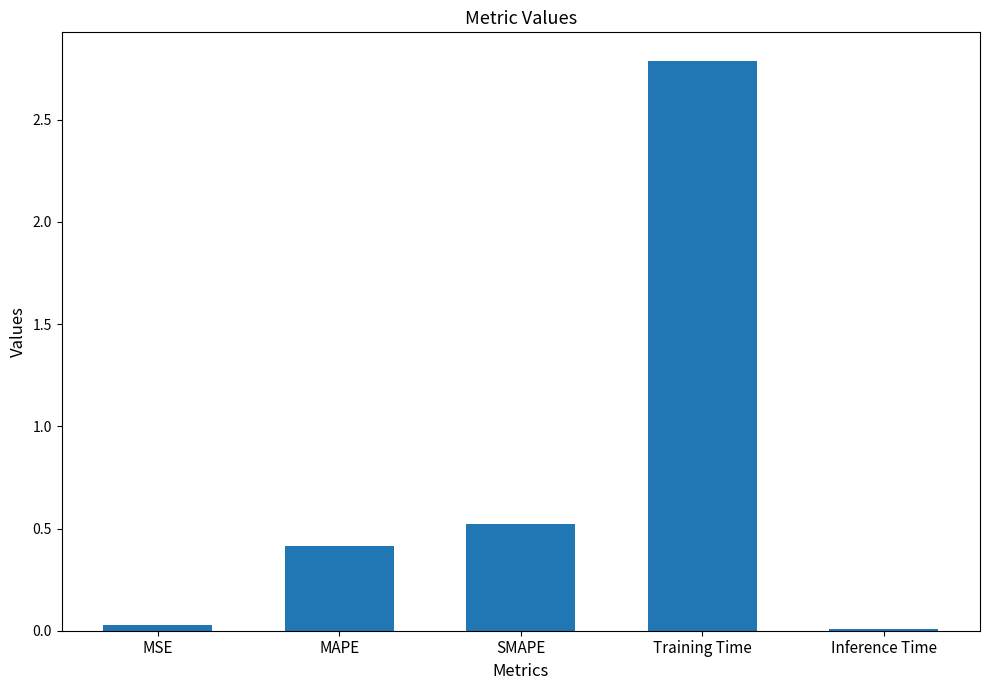

What is the label of the 4th bar from the right?

MAPE